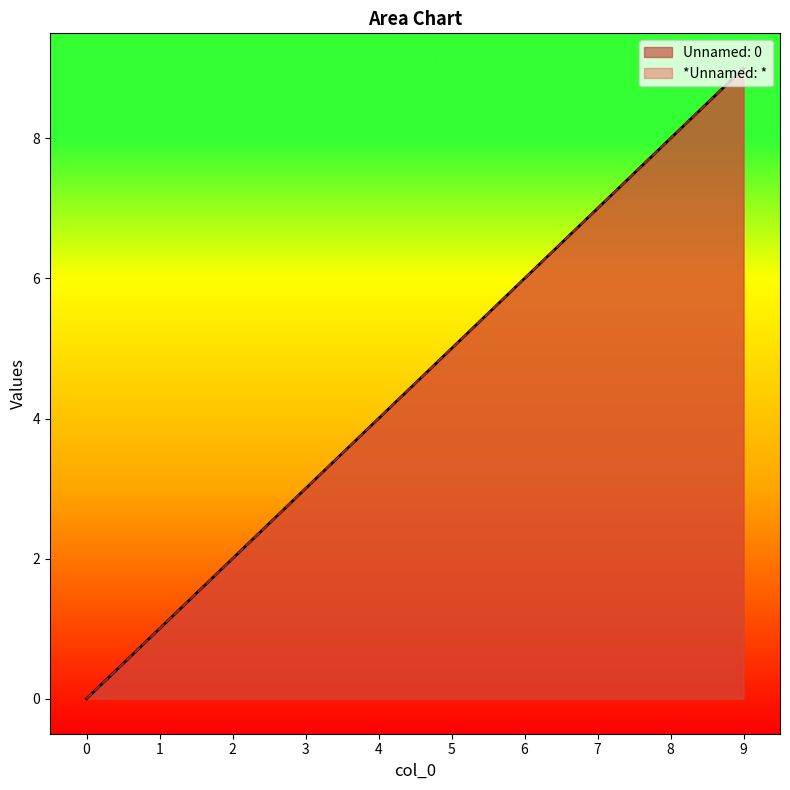

Which series changed the most between 3 and 9?

Unnamed: 0